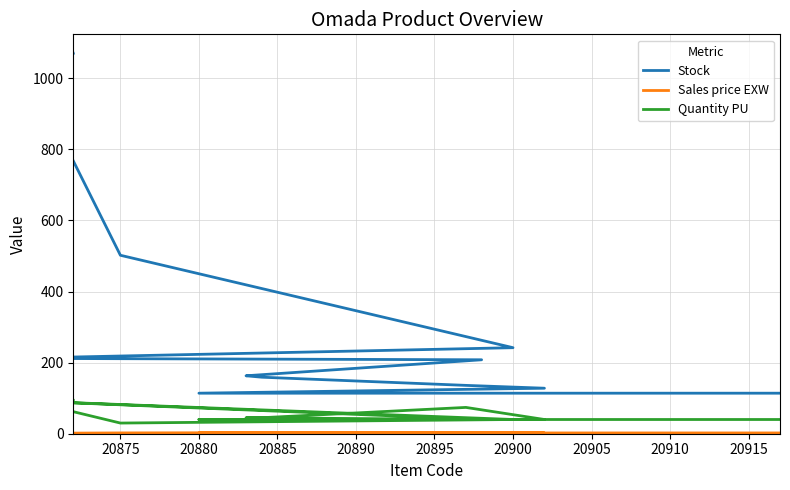

What is the label of the 3rd point from the left?

20875